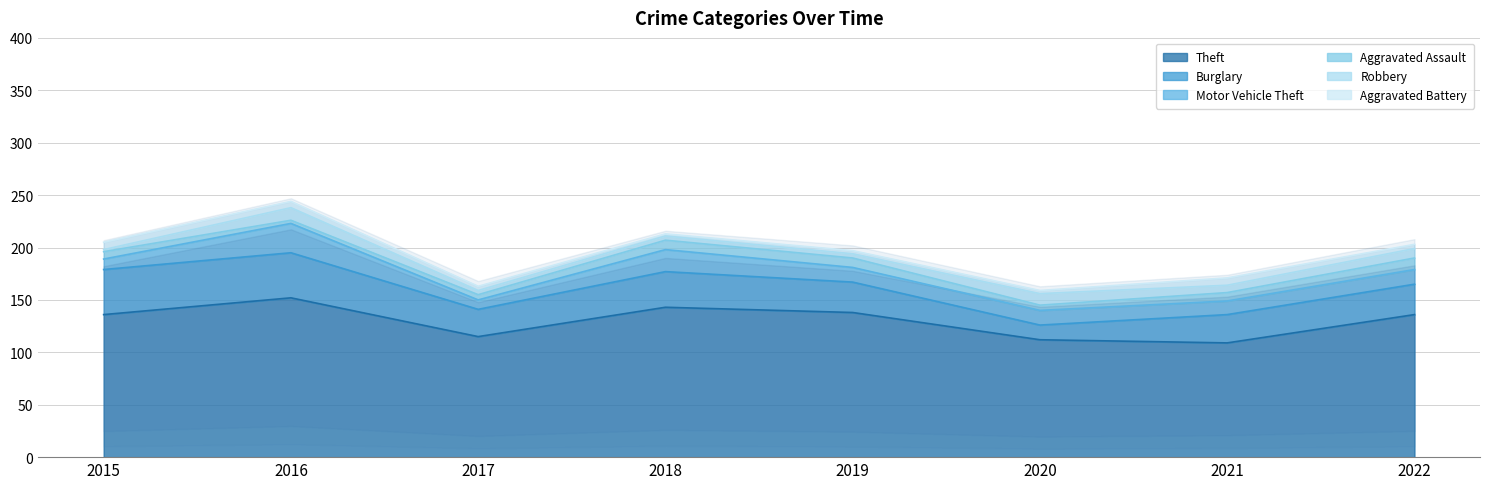

What is the sum of the Theft values at 2020 and 2017?

227